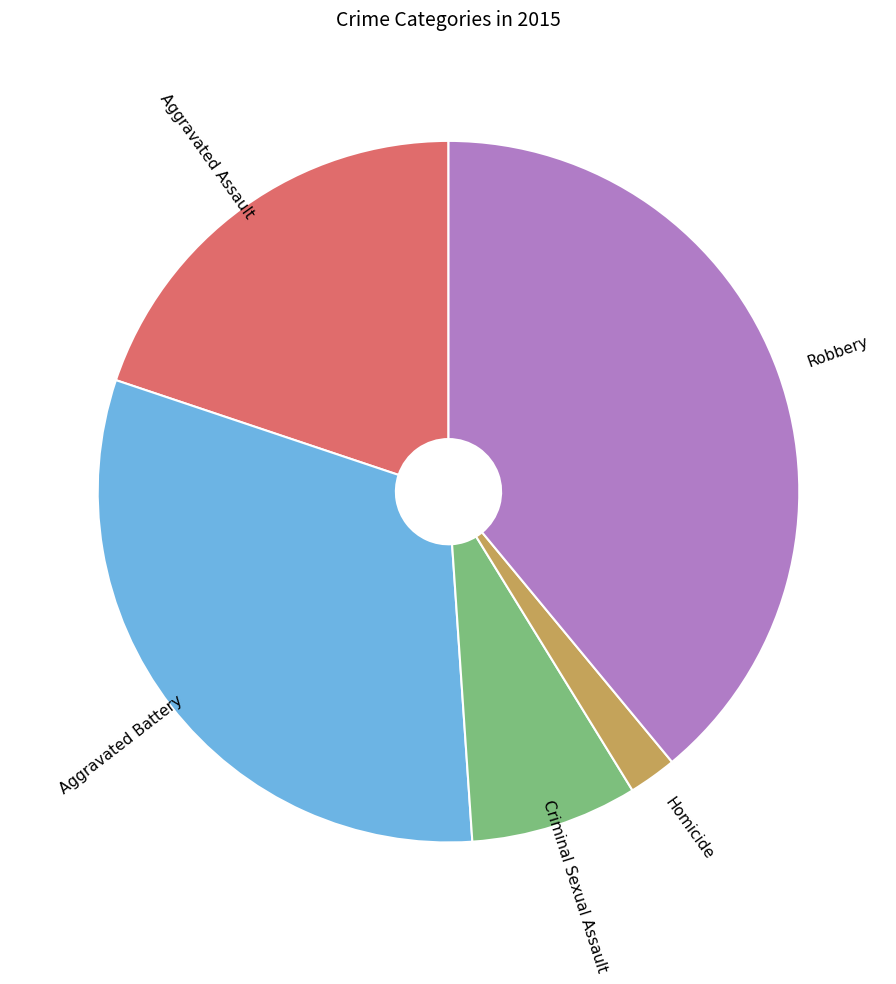

What is the ratio of the value at Homicide to the value at Aggravated Assault?

0.1